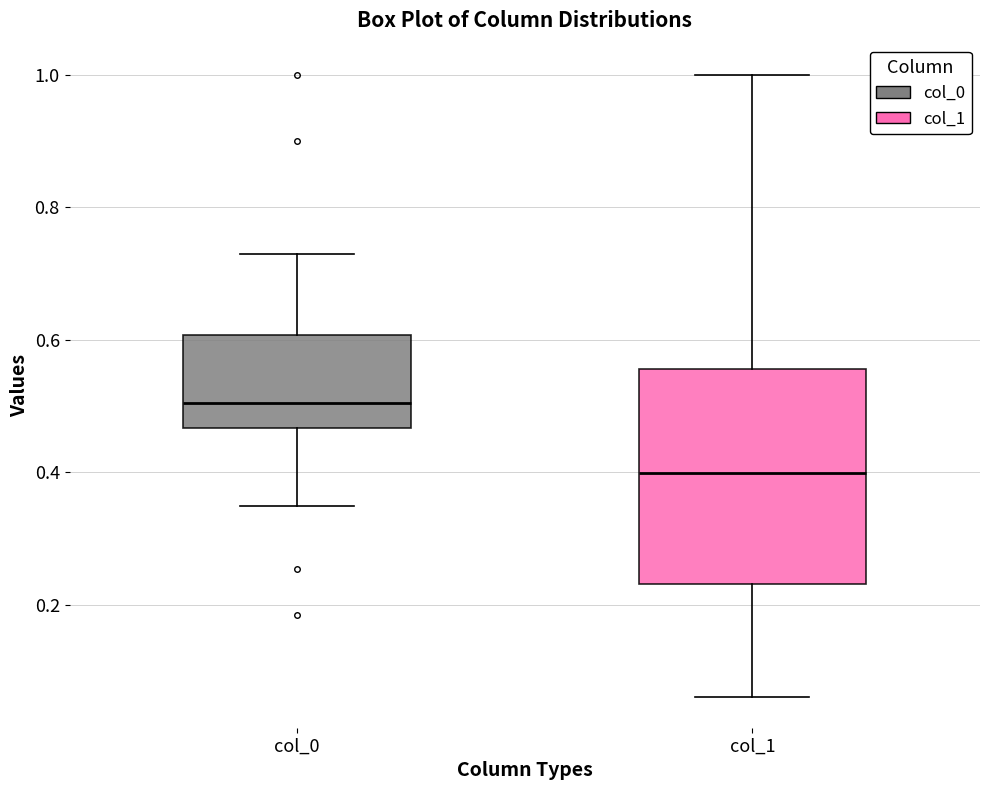

Reading left to right, read every box against the y-axis: the position of its median line, the range the box covers, and the ends of its whiskers. The values are not printed on the chart, so give them approximately, as read against the axis.

col_0: median 0.50, box 0.46 to 0.60, whiskers 0.34 to 0.72
col_1: median 0.40, box 0.24 to 0.56, whiskers 0.06 to 1.00